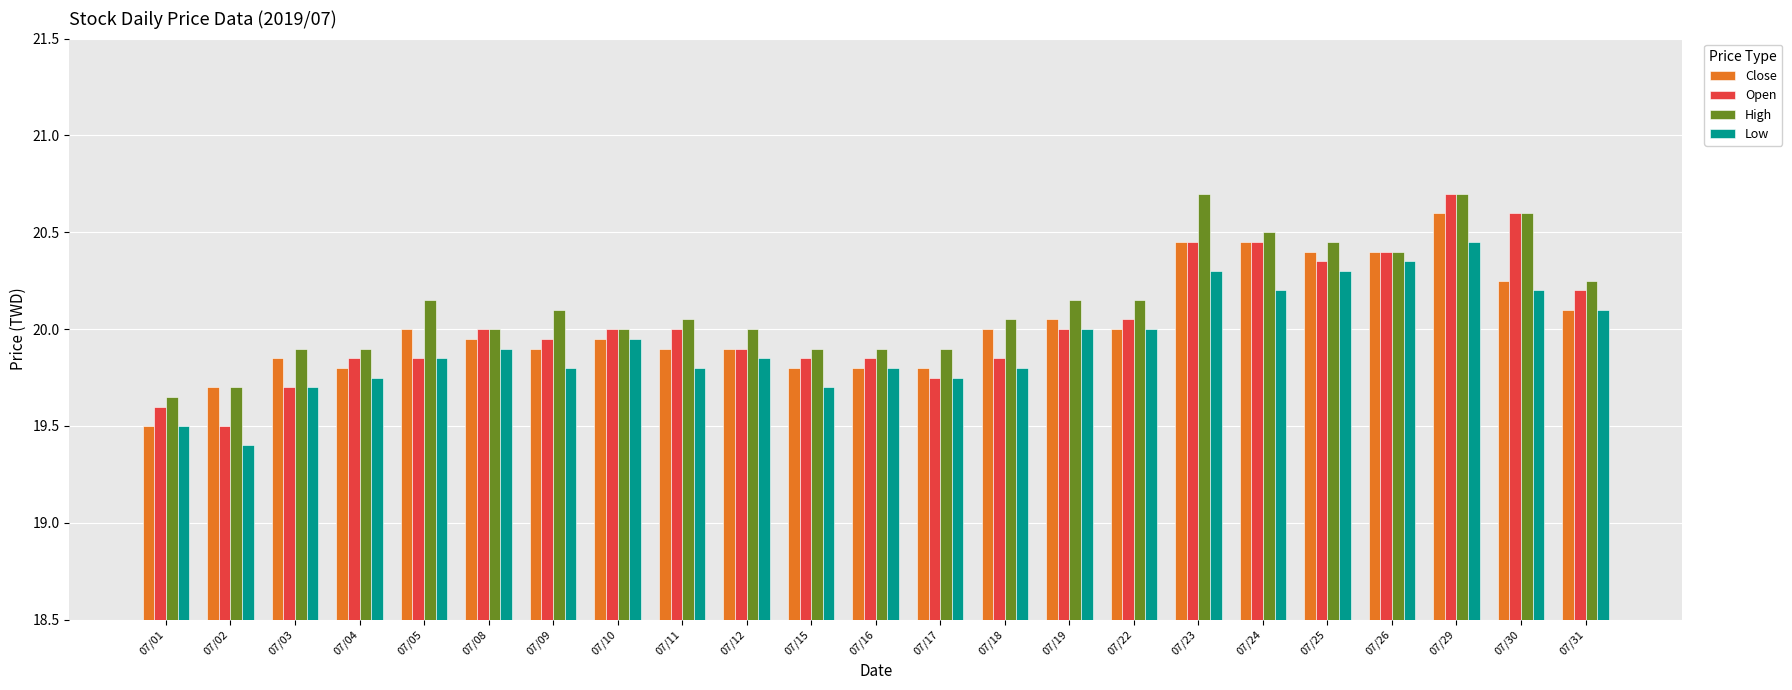

Is it true that Low equals 19.8 at 07/09?

True